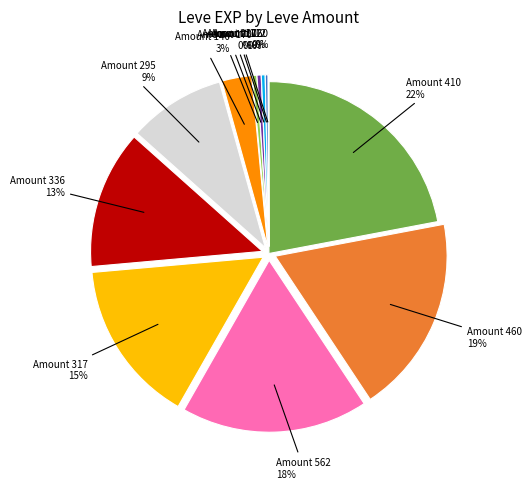

To the nearest percent, what is the average slice percentage?

8%